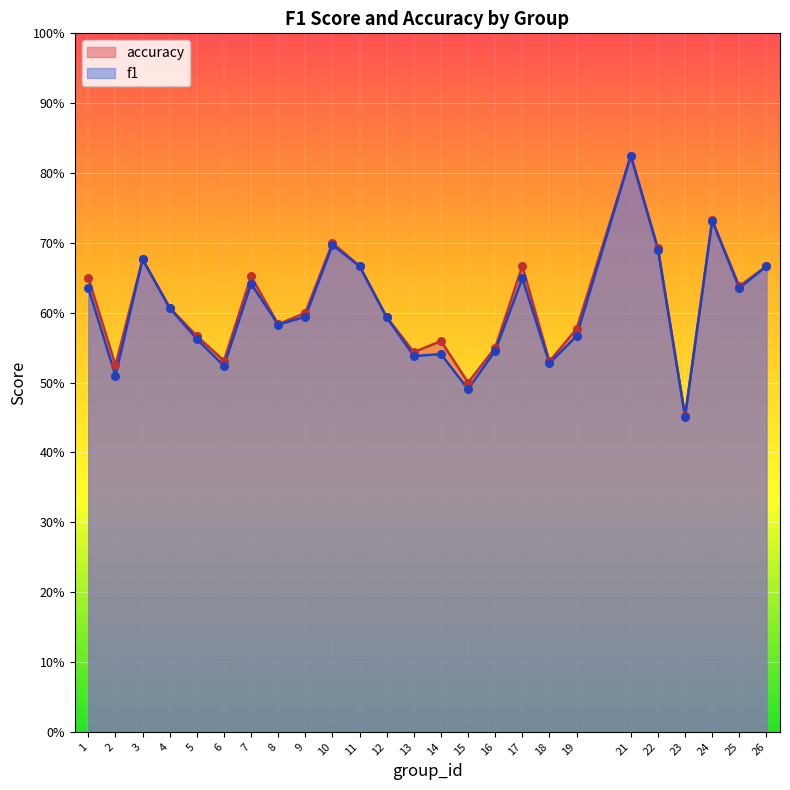

What is the total value across all series at 2?

1.0